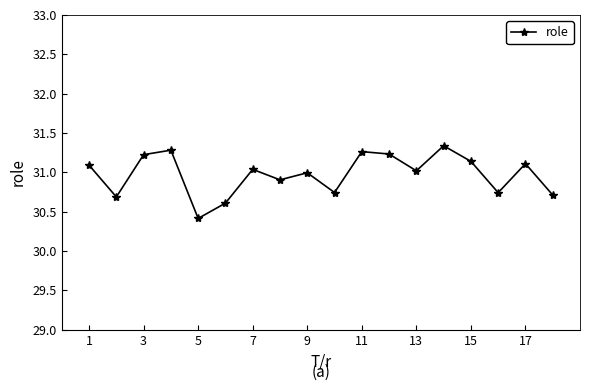

What is the difference between the maximum and minimum values?

0.9